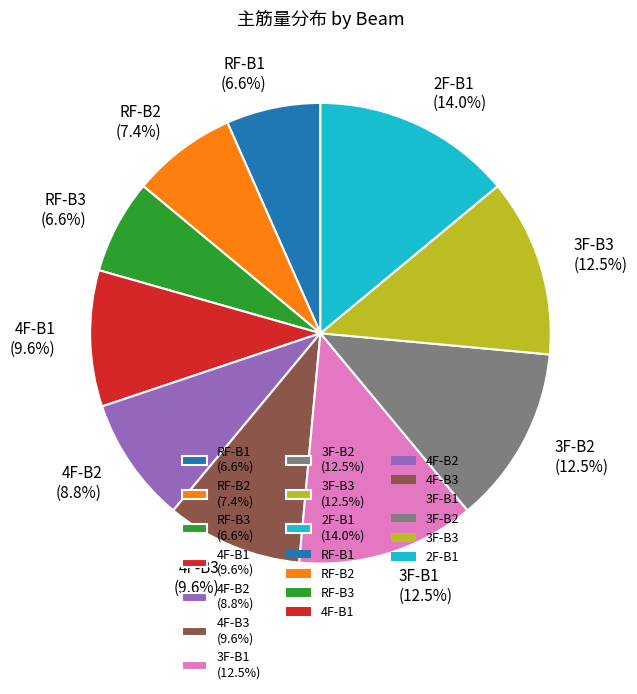

Count the number of slices in the pie.

10